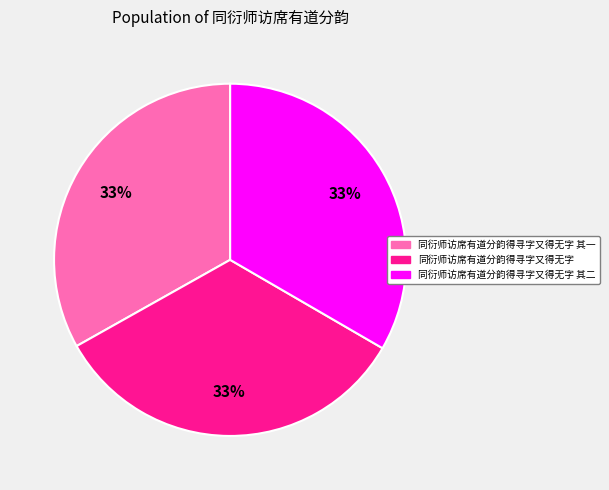

True or false: 同衍师访席有道分韵得寻字又得无字 其一 accounts for 33% of the total.

True